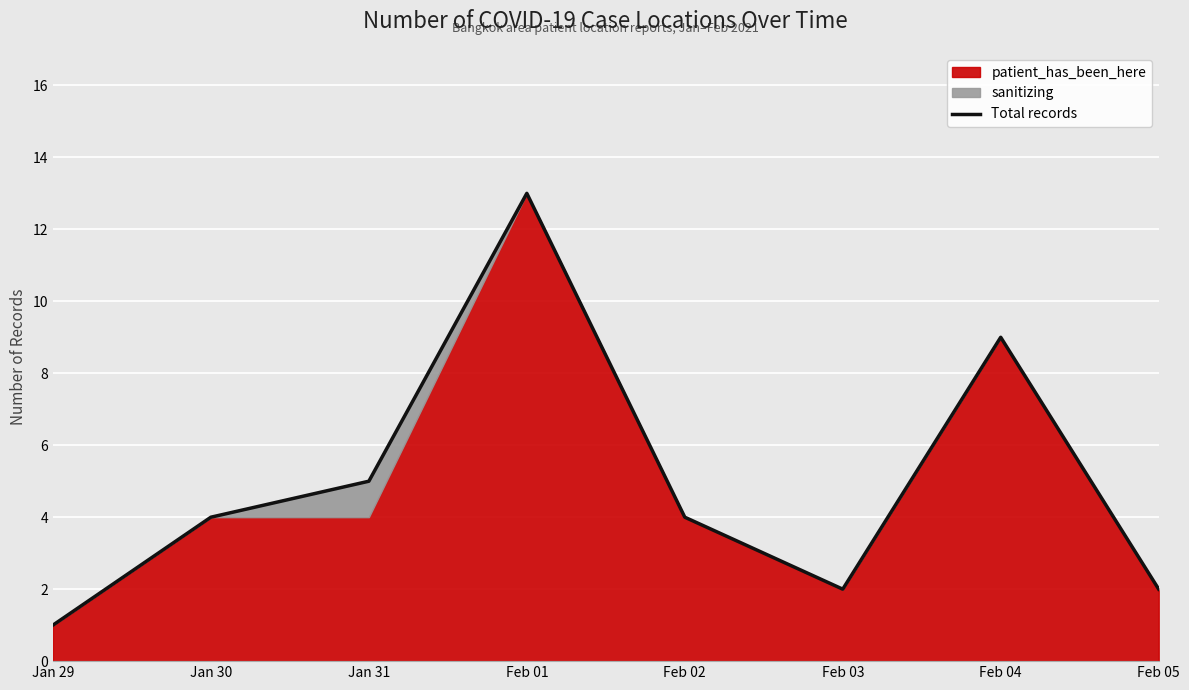

How many interior local peaks (higher than both neighbors) does the data have?

2